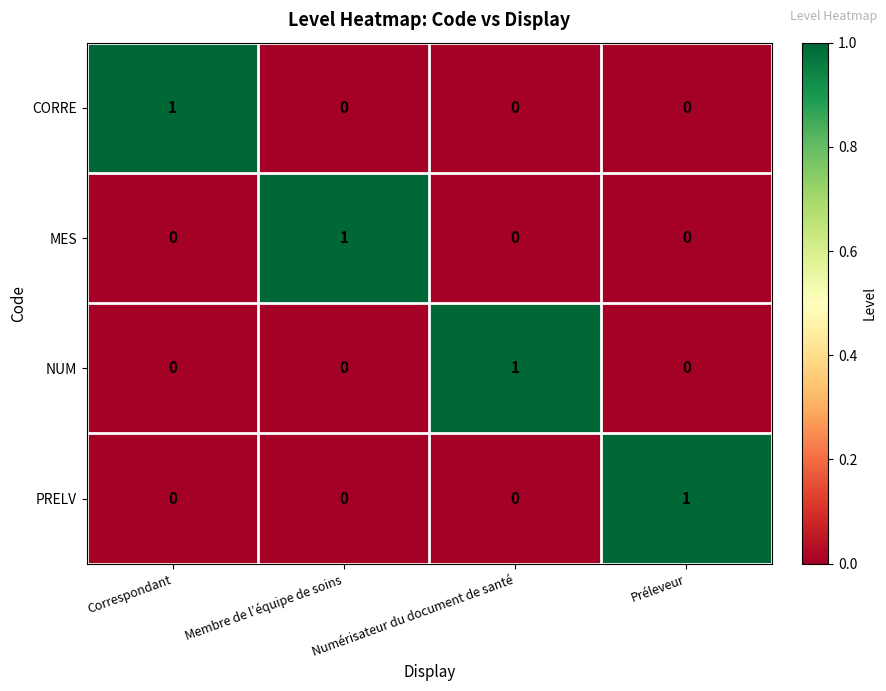

At how many categories does at least one series exceed 0?

4